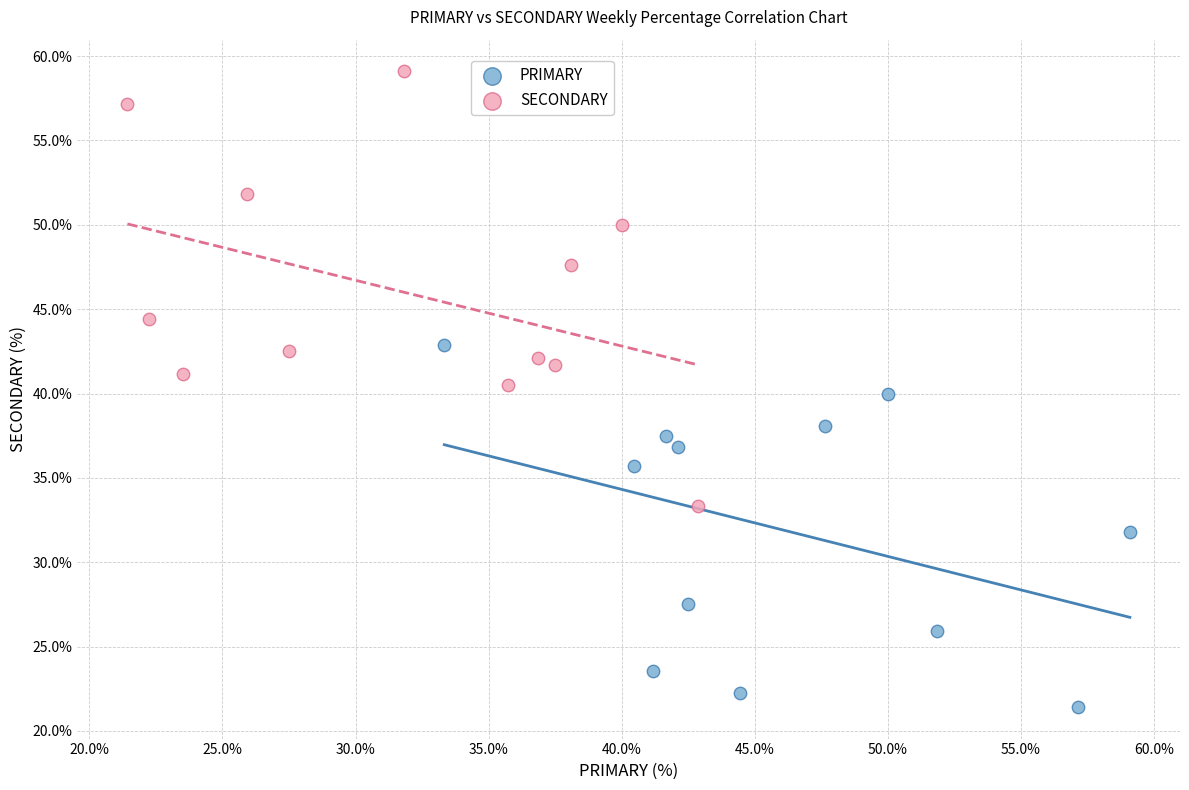

Which series reaches the maximum Y coordinate?

SECONDARY